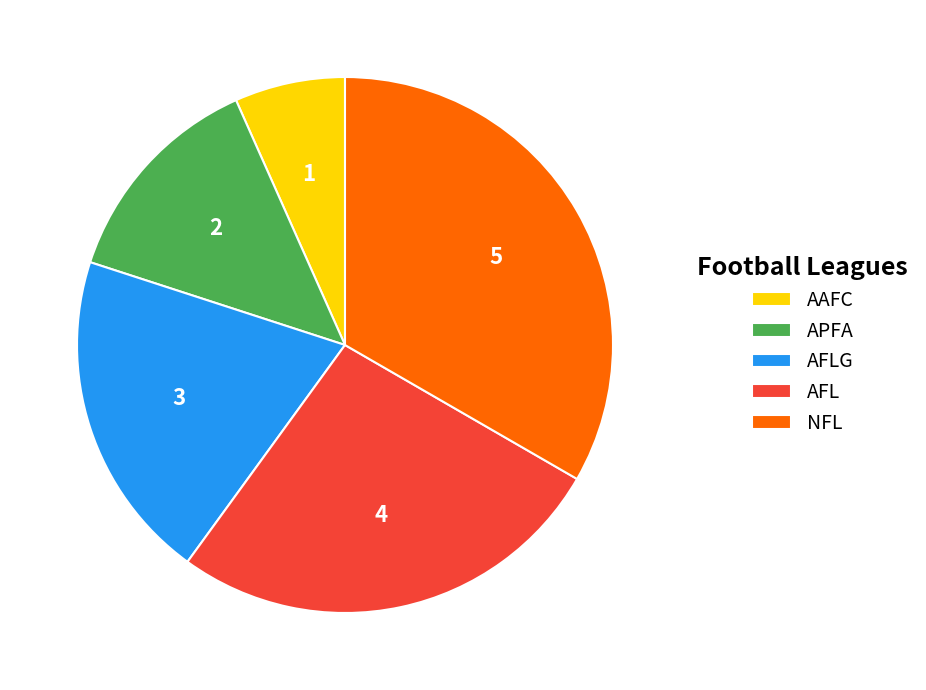

What is the ratio of the value at APFA to the value at AAFC?

2.0